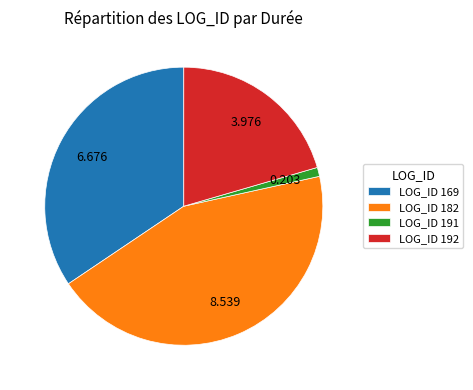

Combined, do LOG_ID 192 and LOG_ID 182 account for over 50%?

Yes